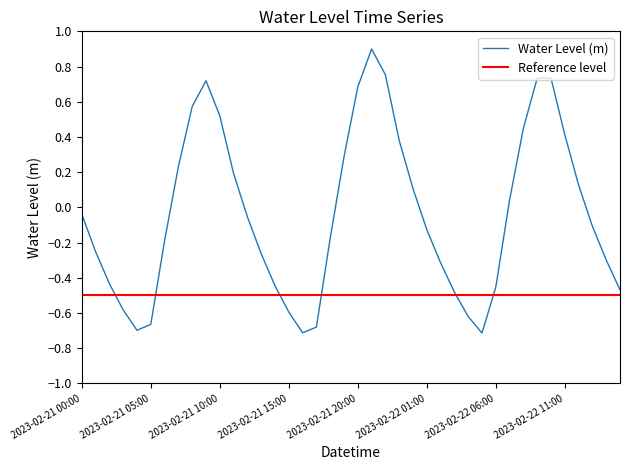

The chart shows a value of -1.0 at 2023-02-22 05:00. True or false?

False